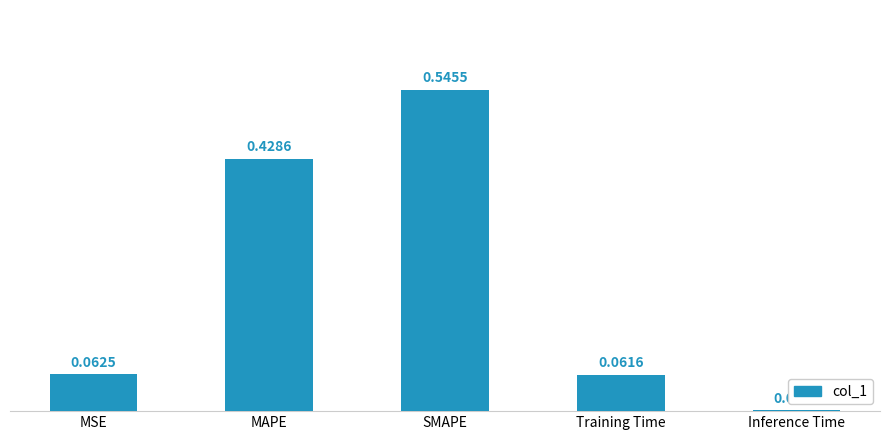

What is the sum of all values?

1.1